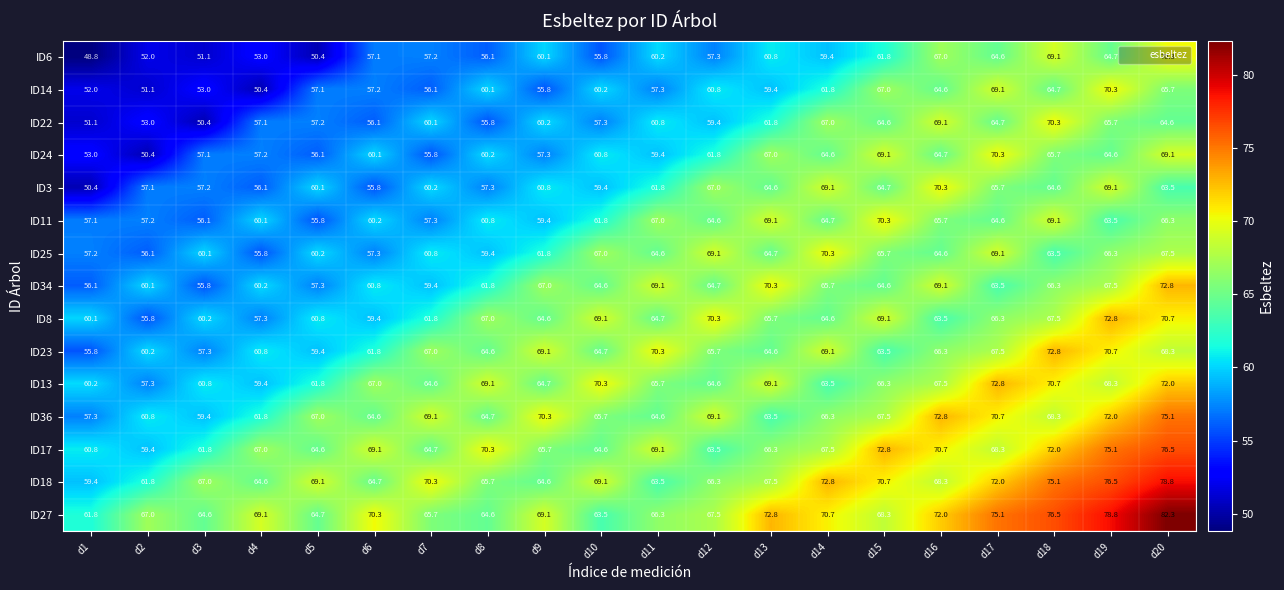

At which category is the sum across all series the highest?

d20